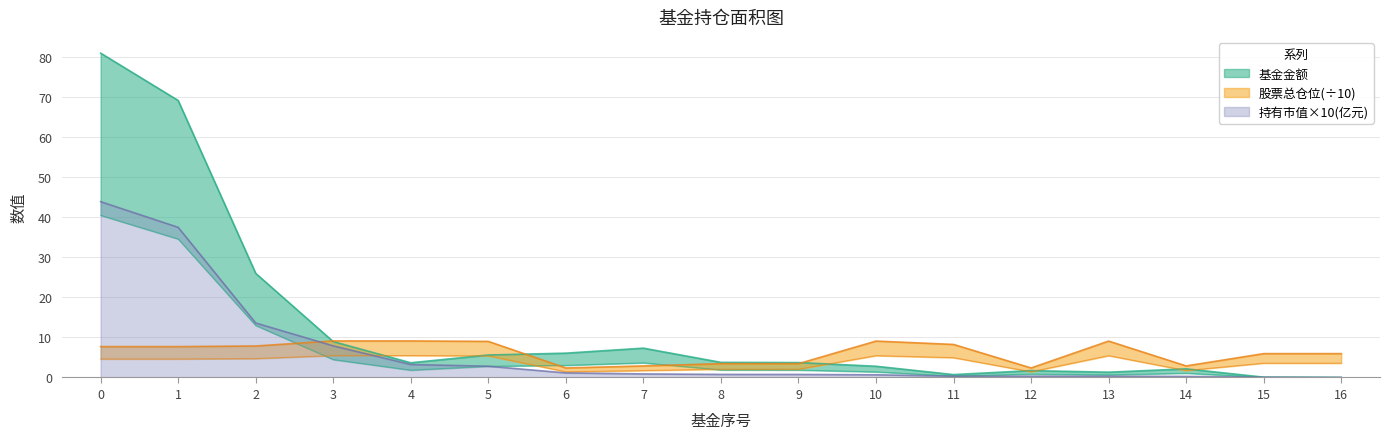

Reading left to right, list all the values displayed in this chart.

基金金额: 81.0	69.1	26.0	8.9	3.7	5.6	6.1	7.3	3.8	3.7	2.8	0.7	1.7	1.3	2.1	0.1	0.0
股票总仓位: 7.7	7.7	7.9	9.1	9.1	9.0	2.4	2.9	3.4	3.4	9.1	8.2	2.4	9.1	2.9	6.0	6.0
持有市值(亿元): 43.9	37.5	13.6	7.9	3.2	2.8	1.1	0.9	0.8	0.8	0.7	0.3	0.3	0.3	0.3	0.1	0.0